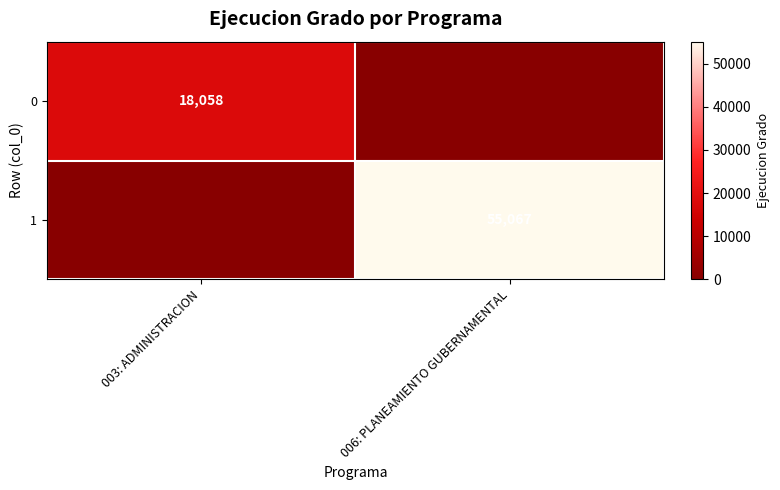

Is it true that 1 equals 76491 at 006: PLANEAMIENTO GUBERNAMENTAL?

False